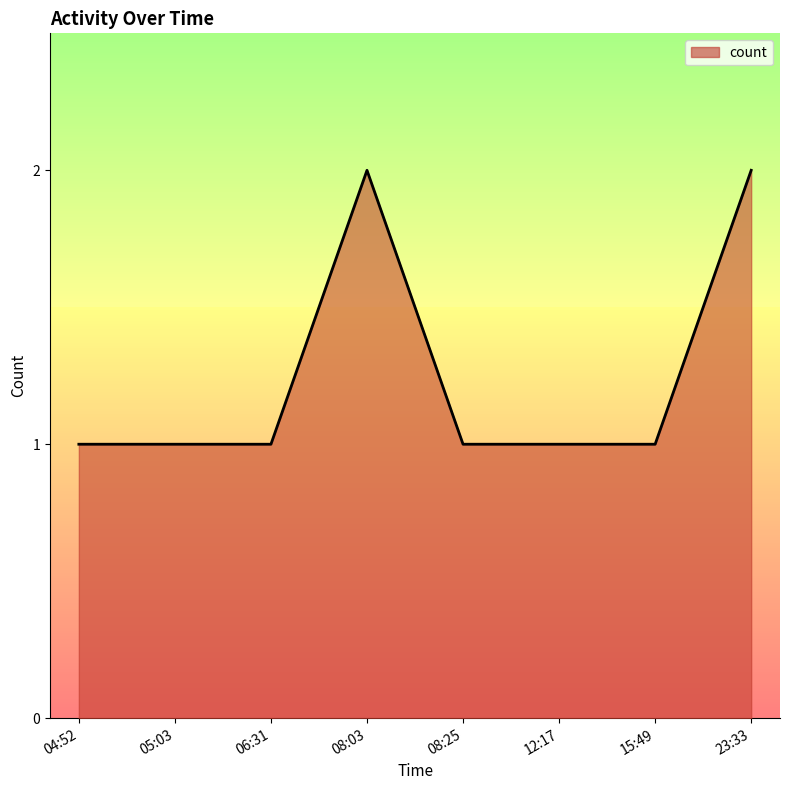

Count the values in the range 1 to 2.

8